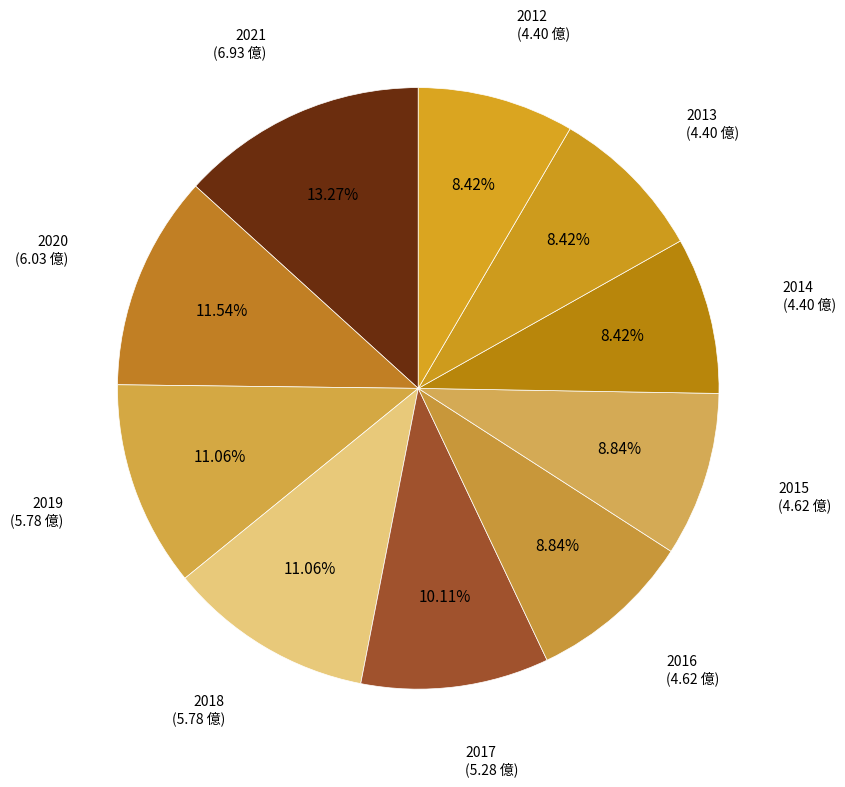

How many slices are in this pie chart?

10